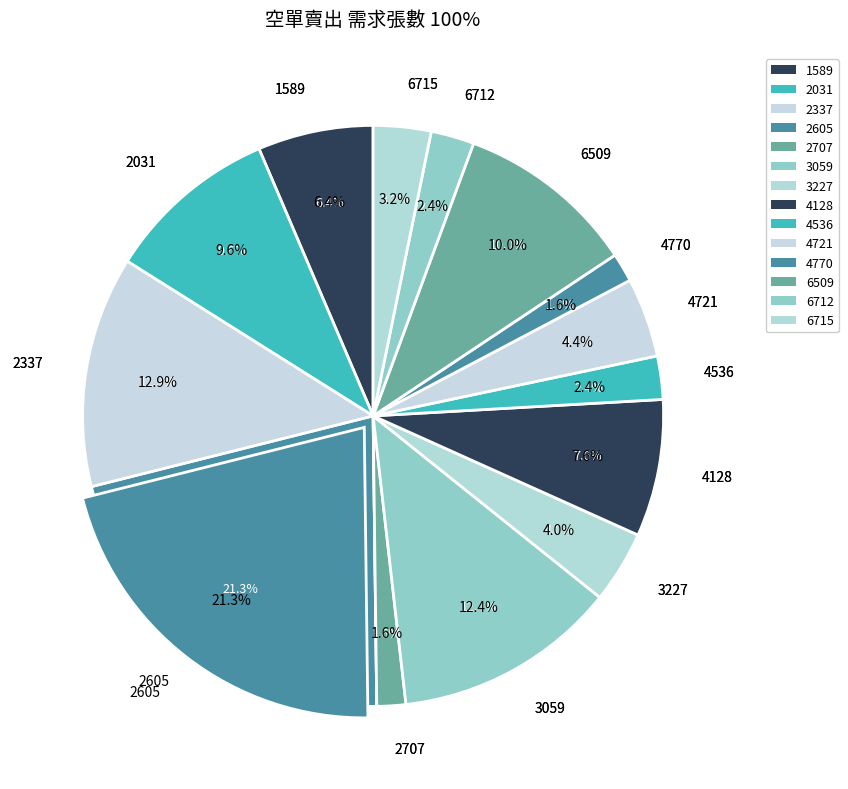

What percentage is the 6712 slice, to the nearest percent?

2%